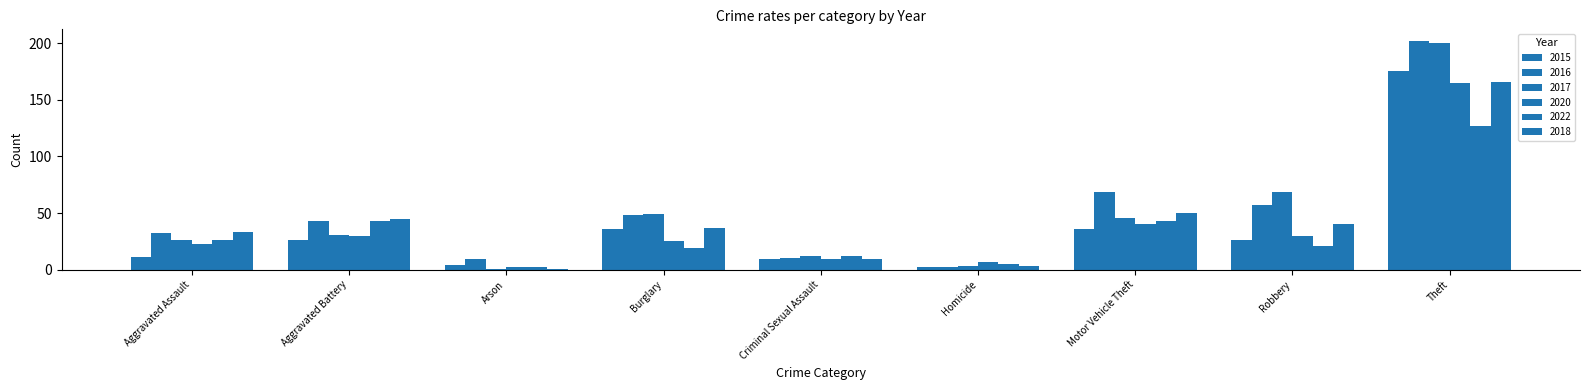

What is the sum of all 2015 values?

325